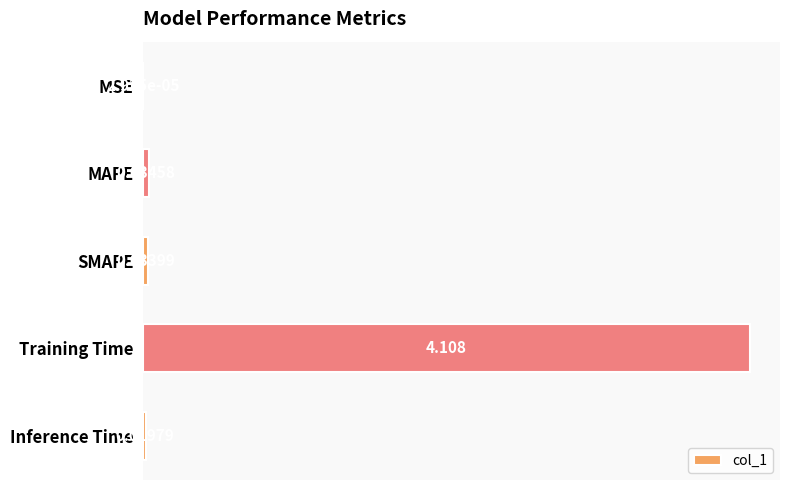

Where is the data nearest to the value 2?

MAPE